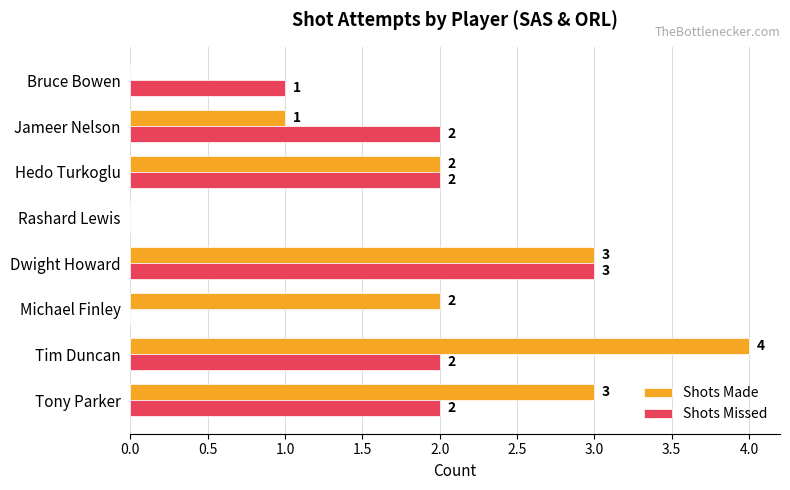

Is it true that Shots Made equals 7 at Tim Duncan?

False